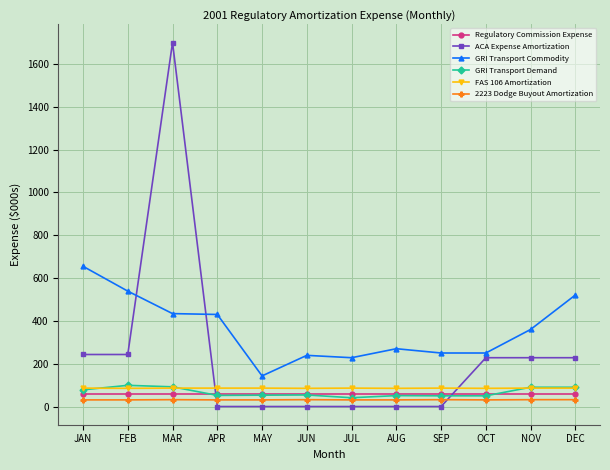

What is the label of the 2nd point from the left?

FEB